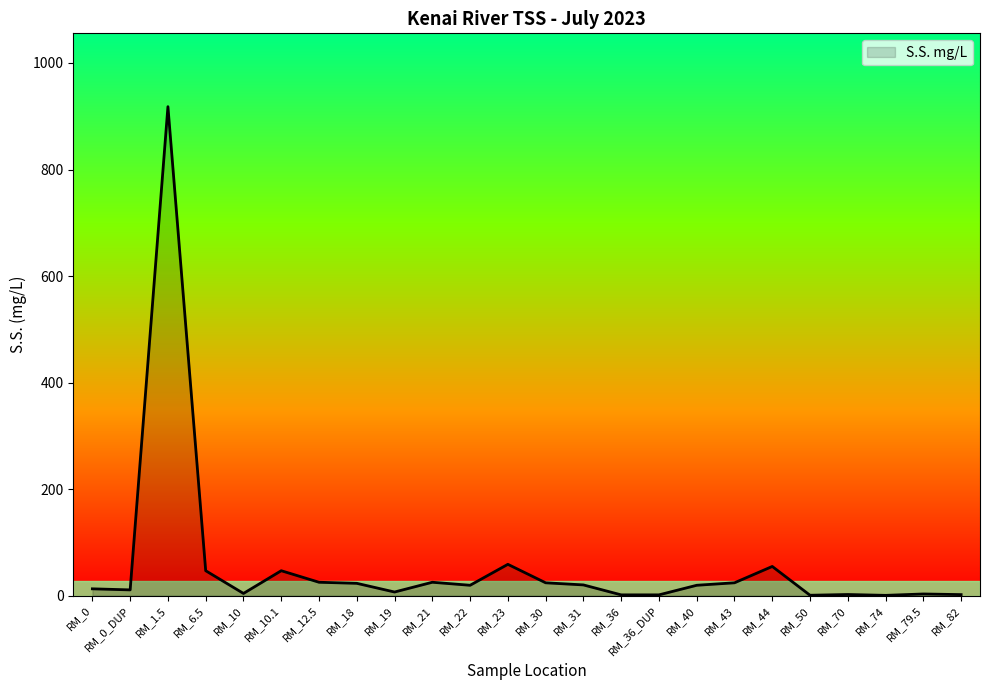

True or false: the data shows 24.0 at RM_30.

True